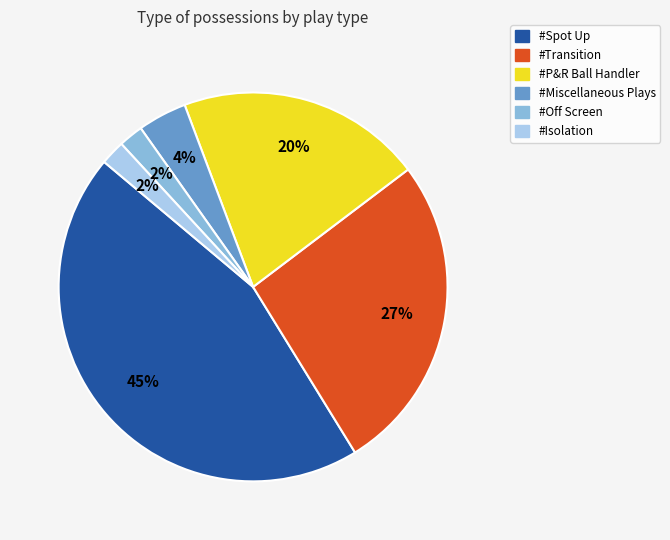

What percentage is the #Miscellaneous Plays slice, to the nearest percent?

4%